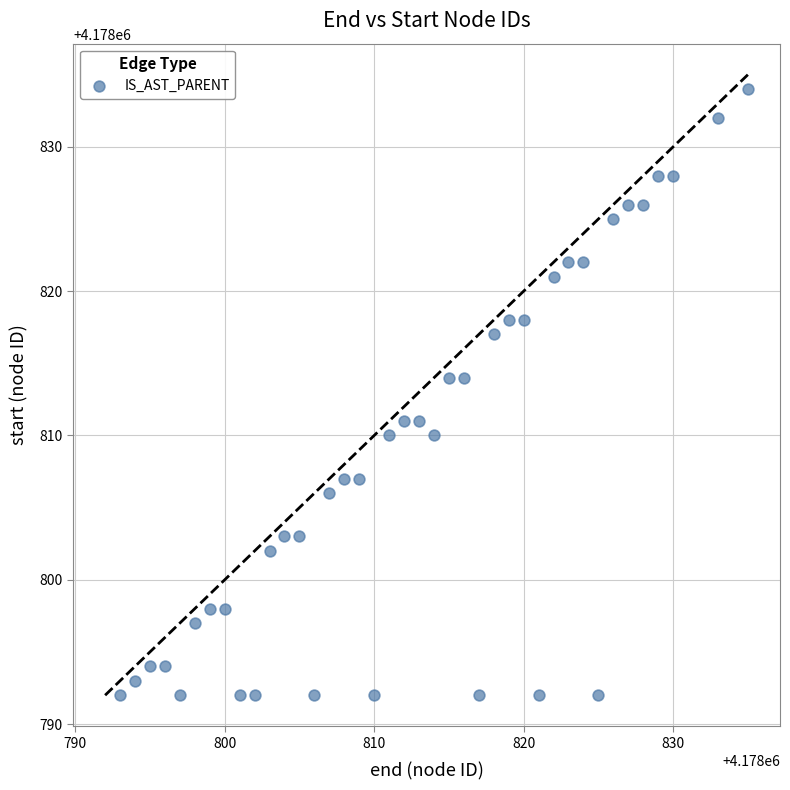

What is the range of X values (max minus min)?

42